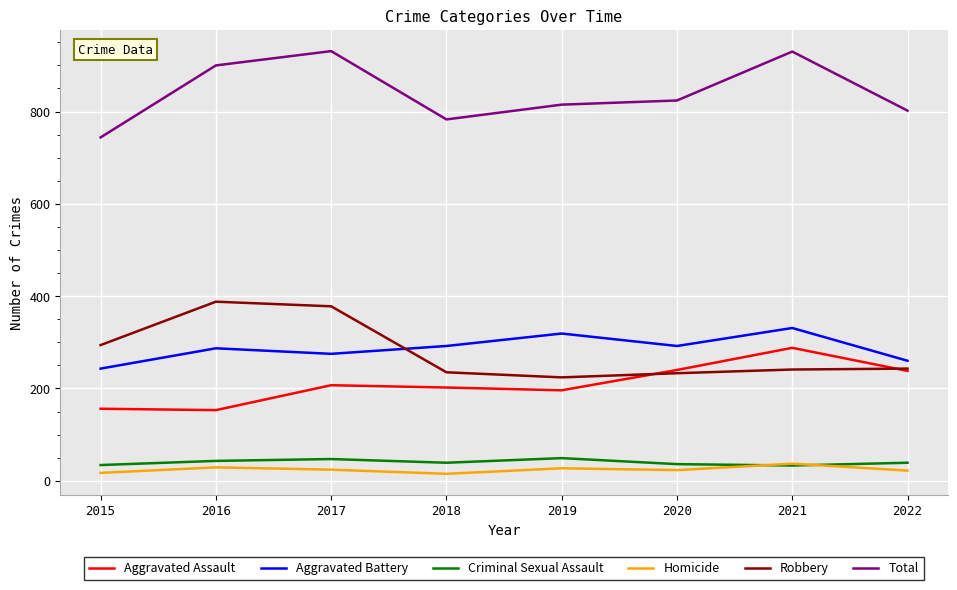

True or false: Robbery has a value of 241 at 2021.

True